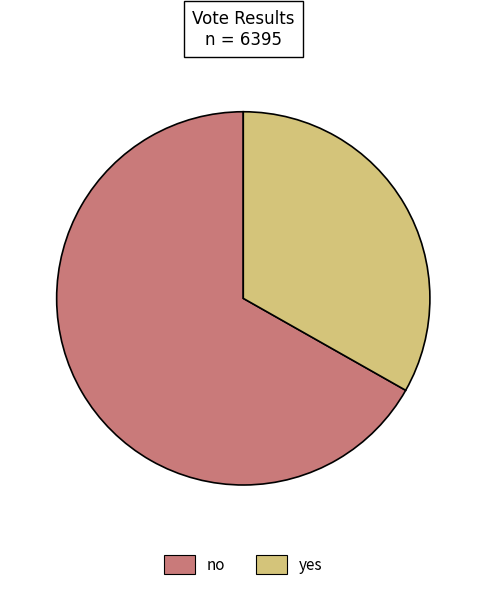

Rank the categories by value from highest to lowest.

no, yes